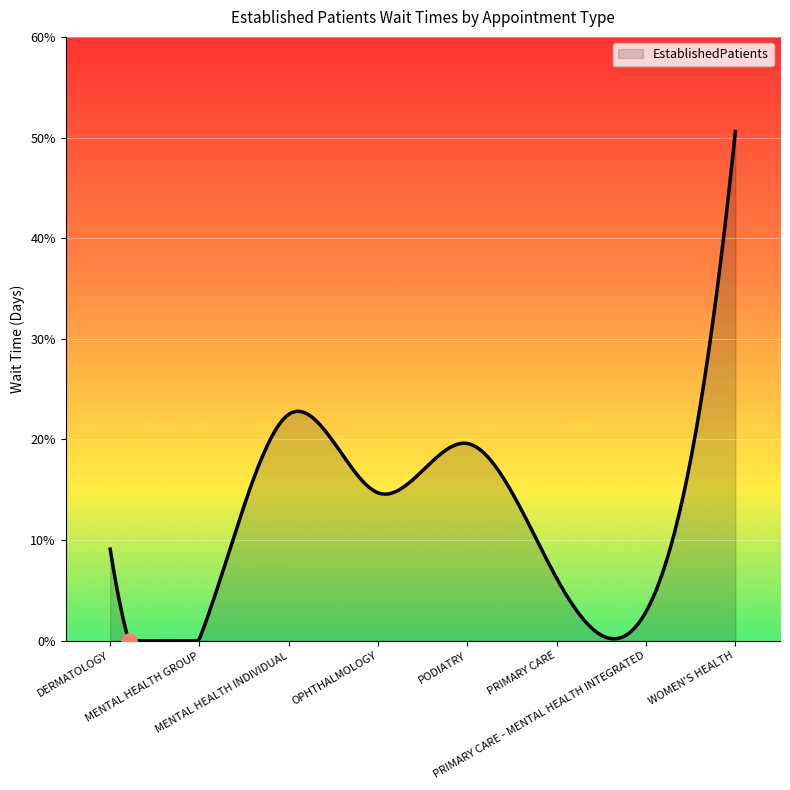

What is the difference between the maximum and minimum values?

50.6